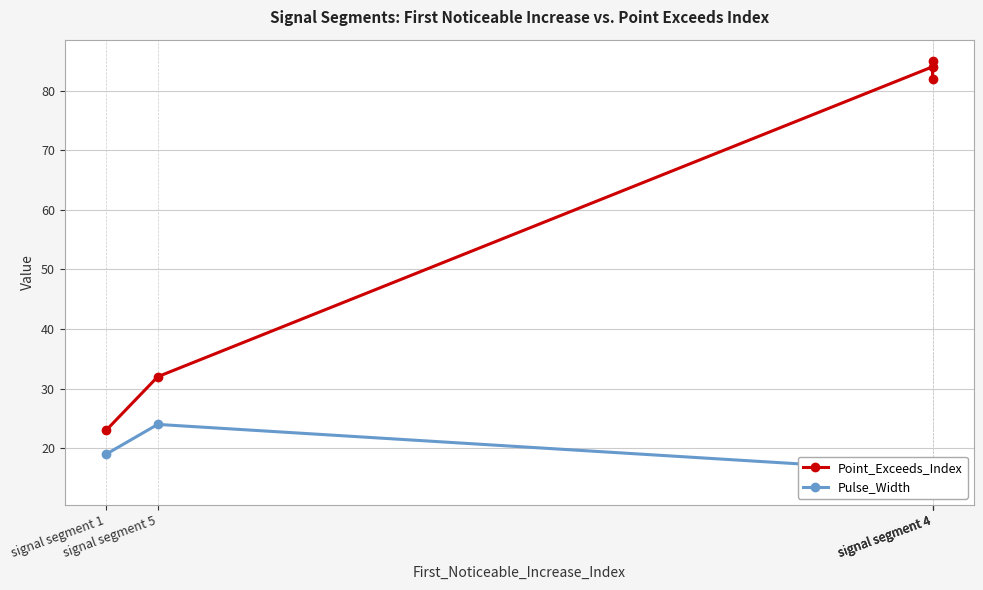

What is the sum of the Pulse_Width values at signal segment 4 and signal segment 1?

35